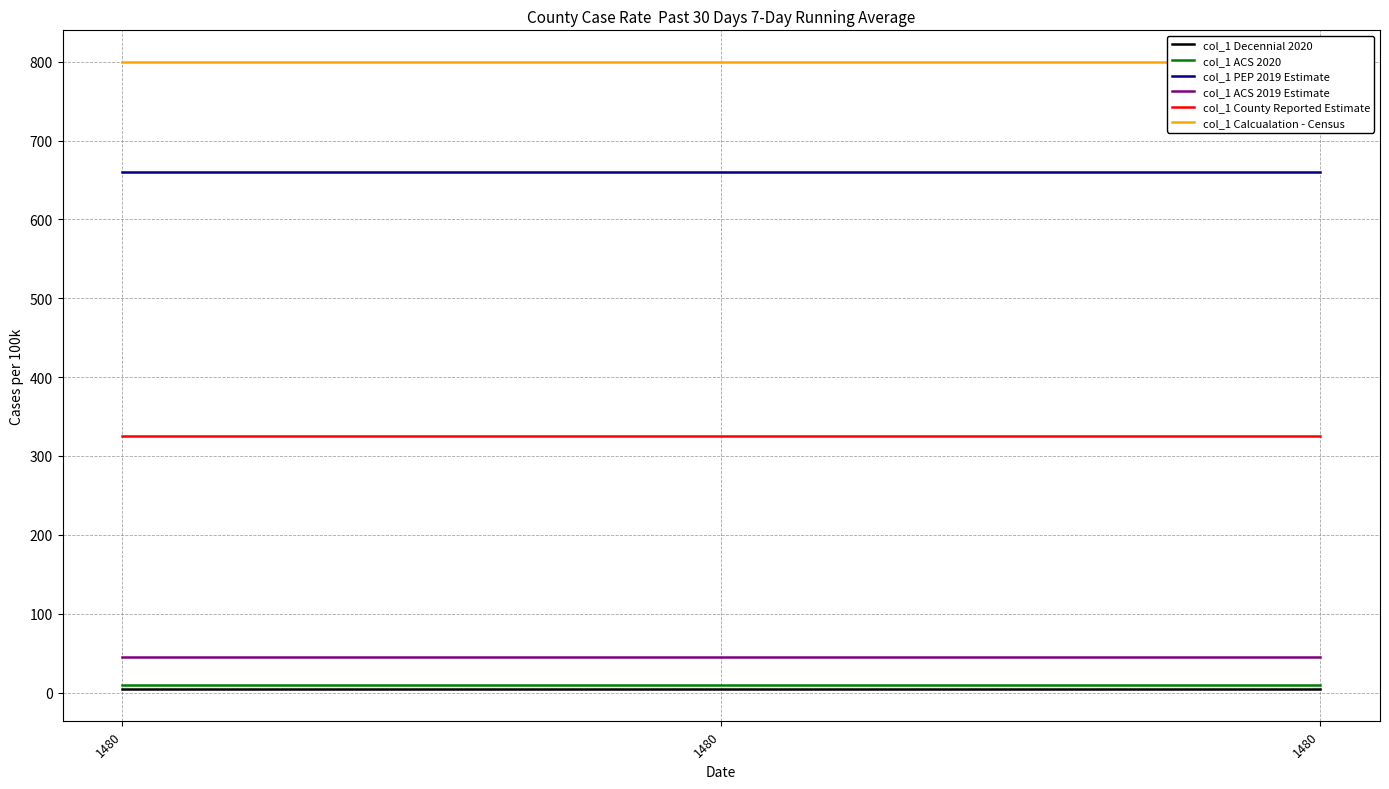

How many data points does each series have?

3